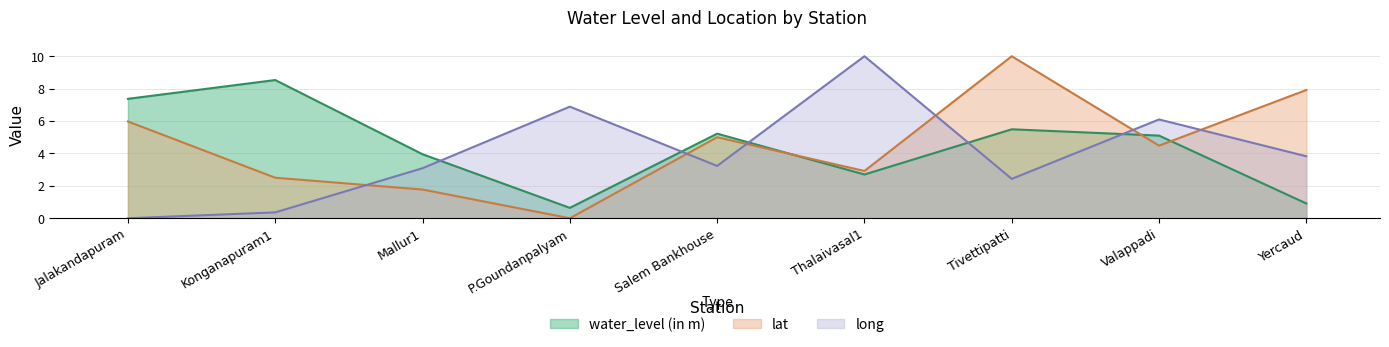

Where does the lat series first go above 4?

Jalakandapuram